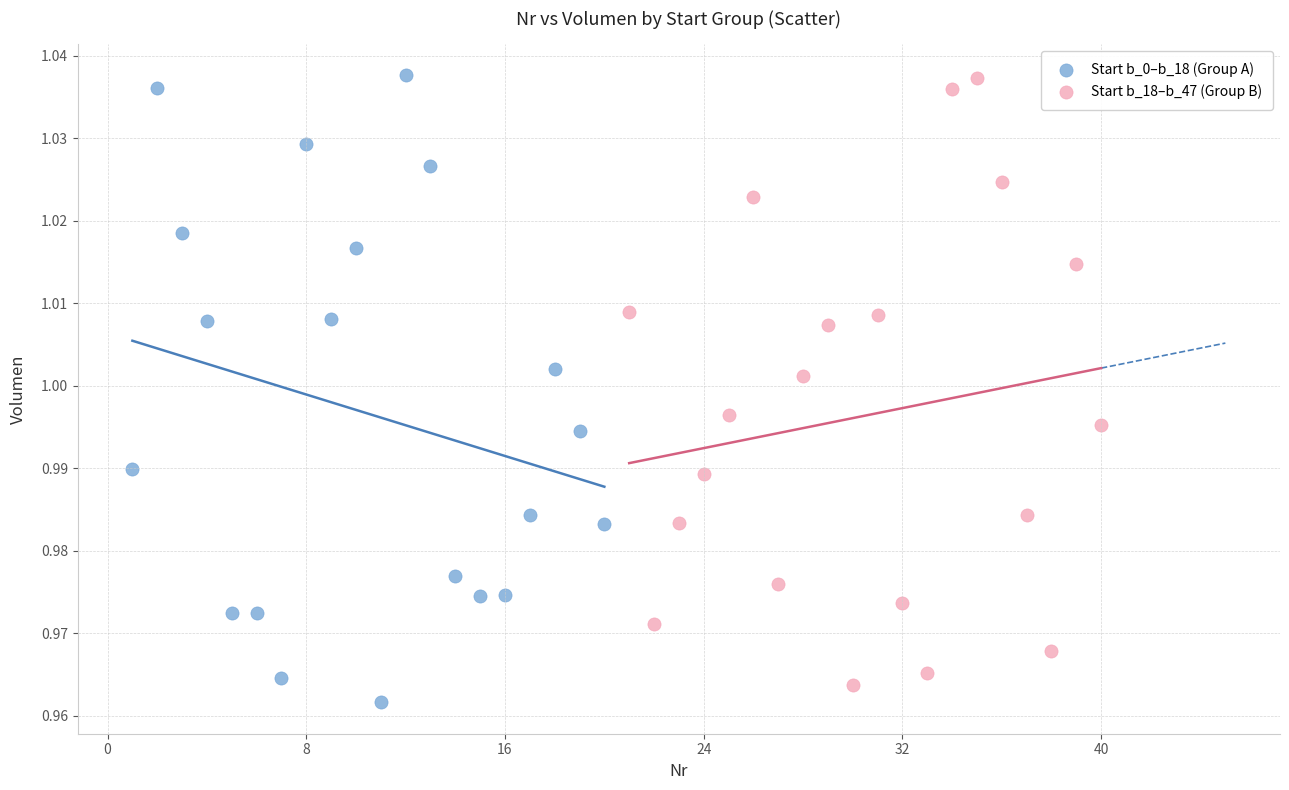

Which series has the widest spread of Y values?

Start b_0–b_18 (Group A)